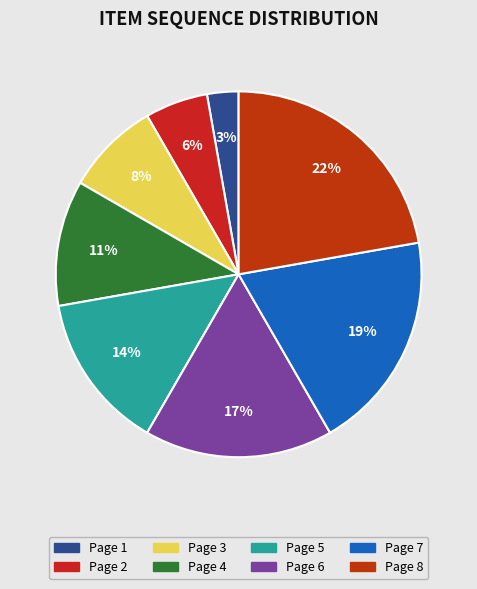

Which category has the smallest portion of the pie?

Page 1